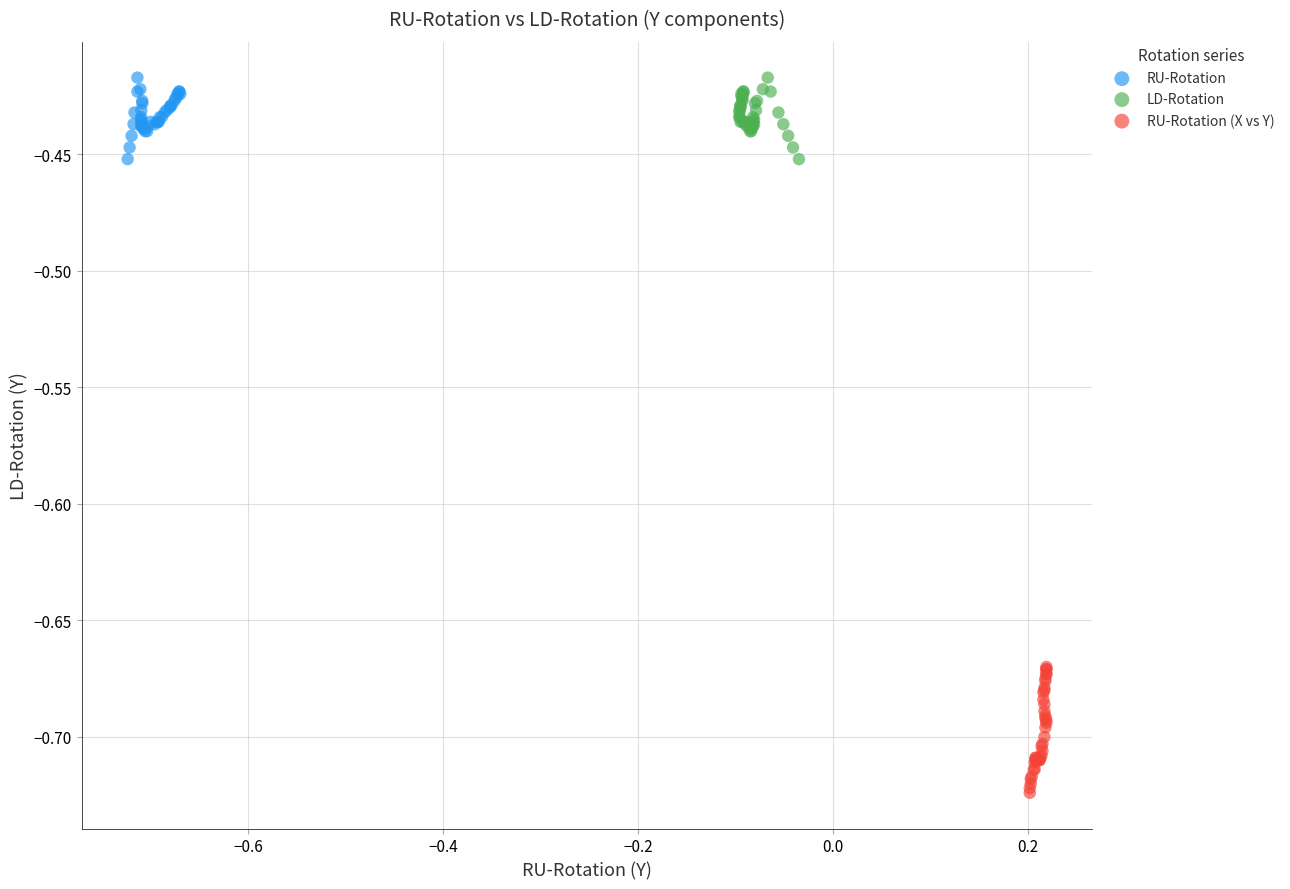

Which series has the largest Y range (max minus min)?

RU-Rotation (X vs Y)